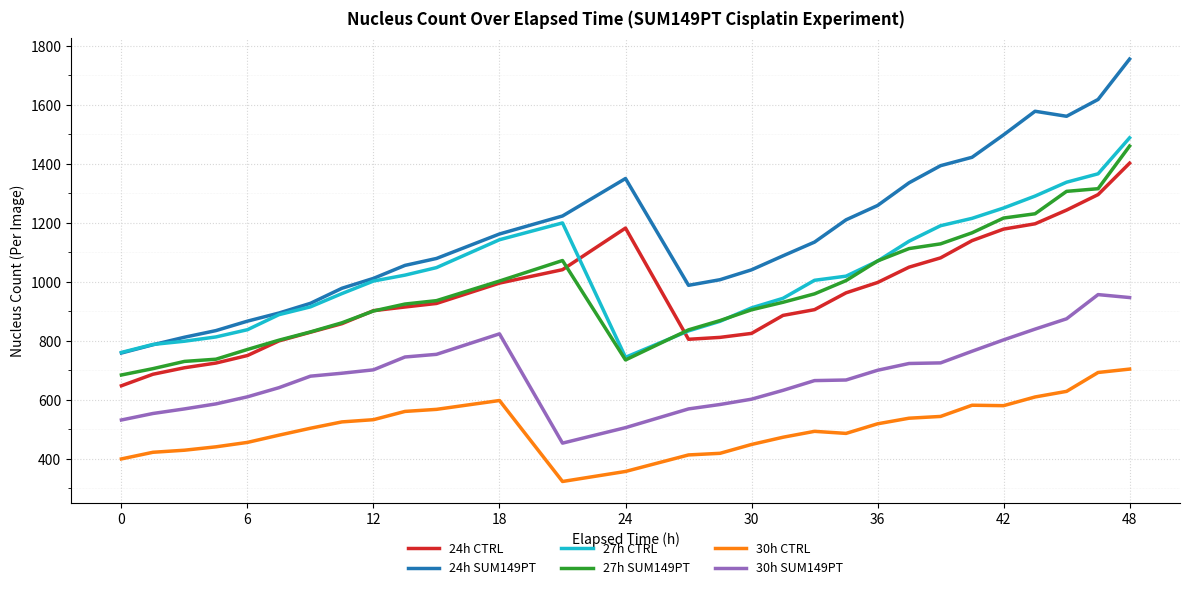

Which series has the largest total across all categories?

24h SUM149PT